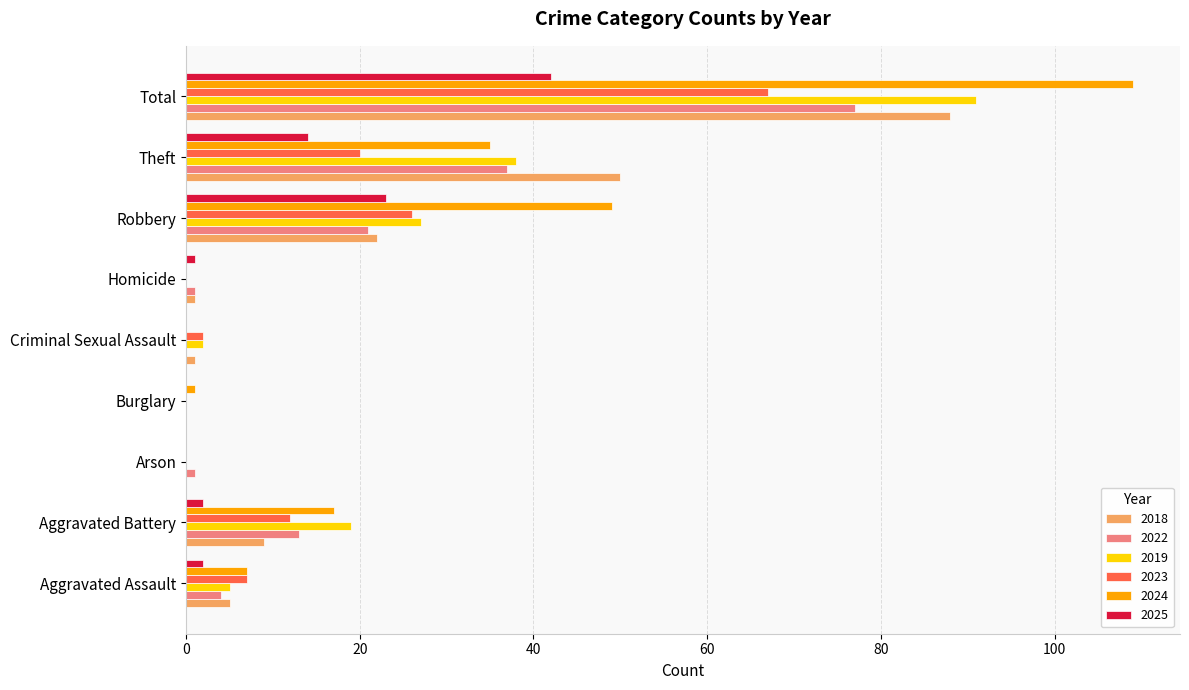

Is the value of 2022 at Total greater than the value of 2025 at Burglary?

Yes